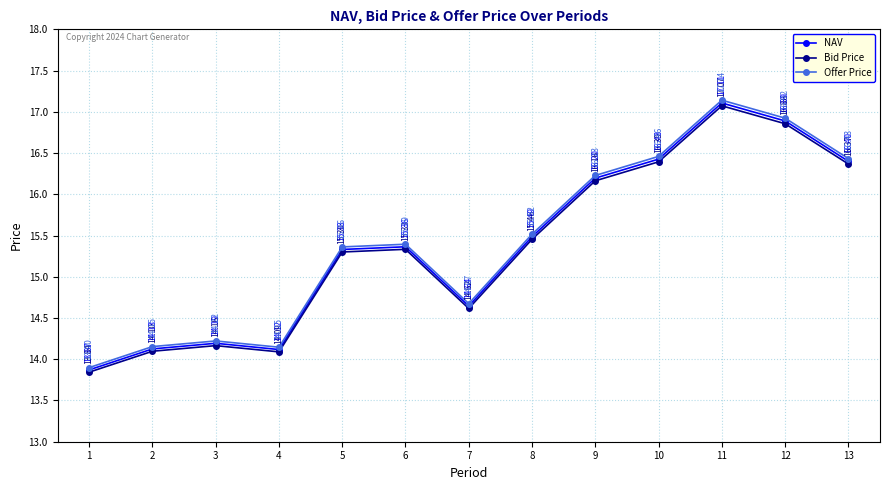

What is the sum of all NAV values?

200.2